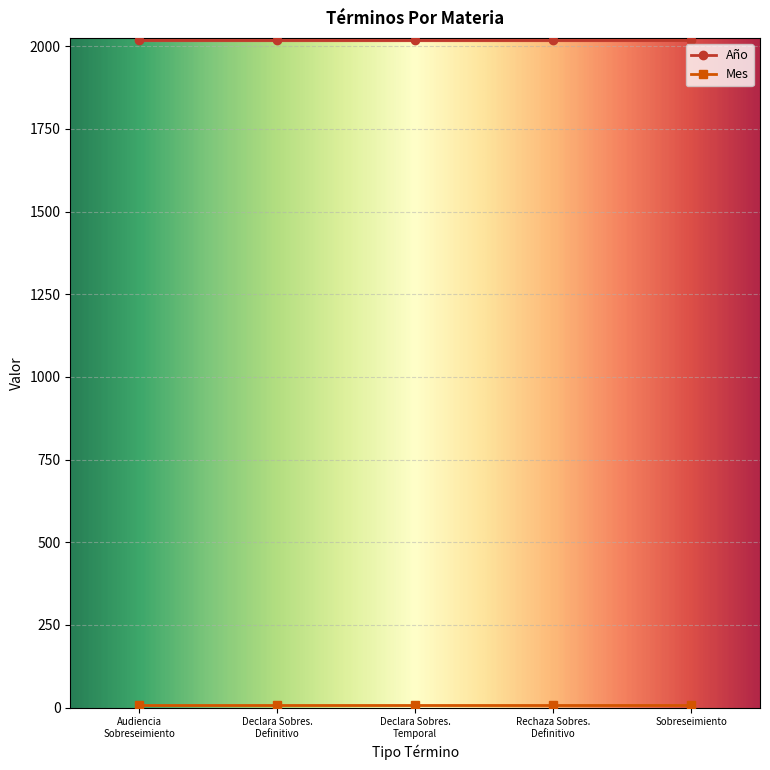

What is the total value across all series at Audiencia De Sobreseimiento.?

2027